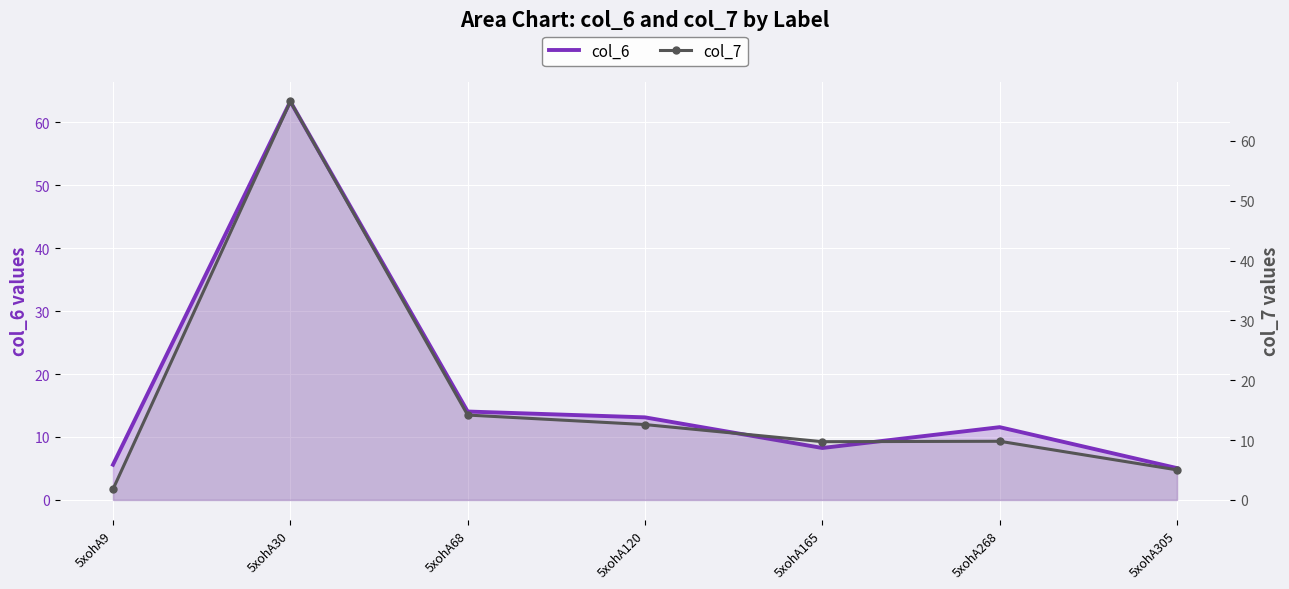

At which label does col_7 reach its peak?

5xohA30